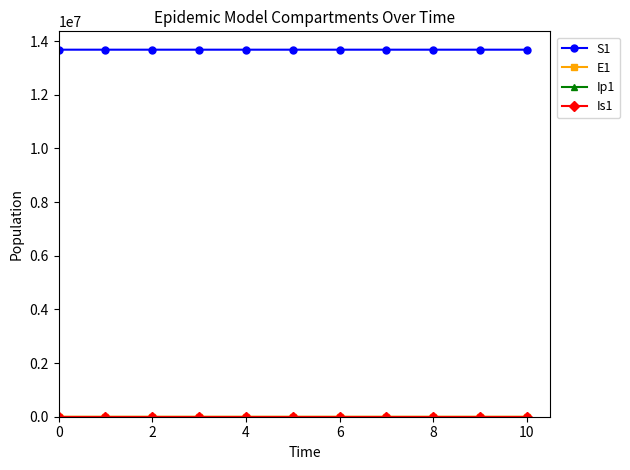

At how many categories does at least one series exceed 5040835?

11